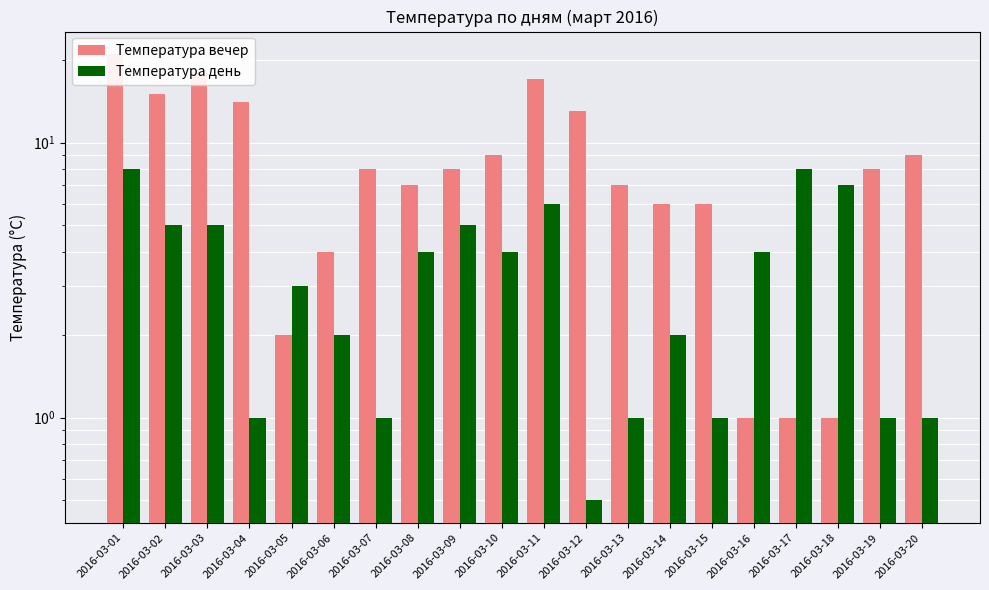

What is the average value of the Температура вечер series?

8.8